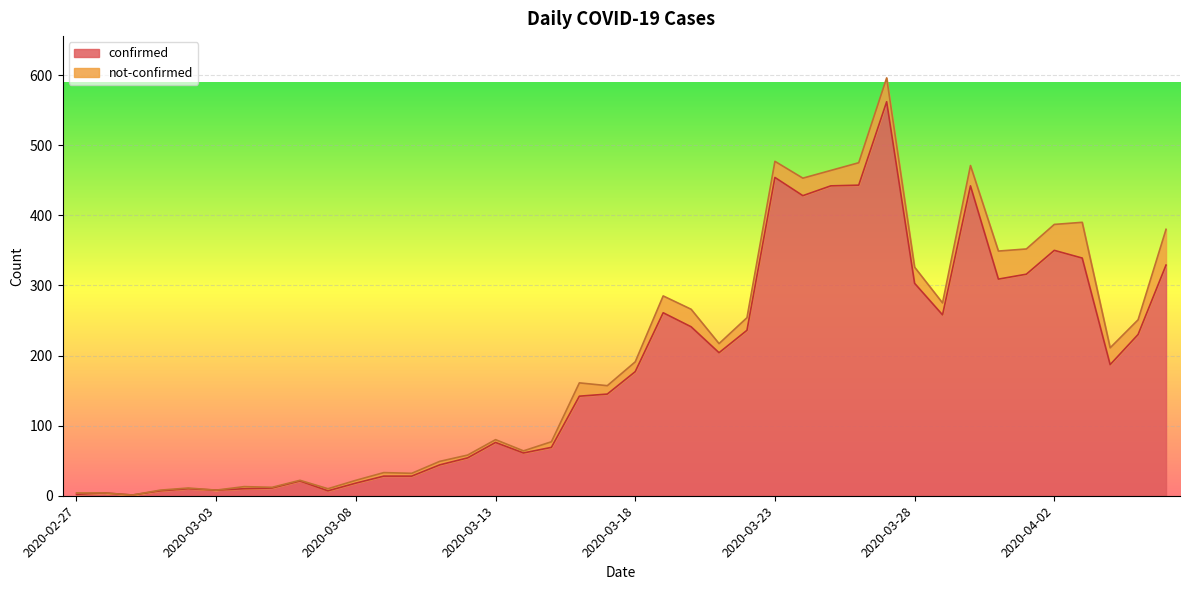

At which category does the data reach its first local valley?

2020-02-29